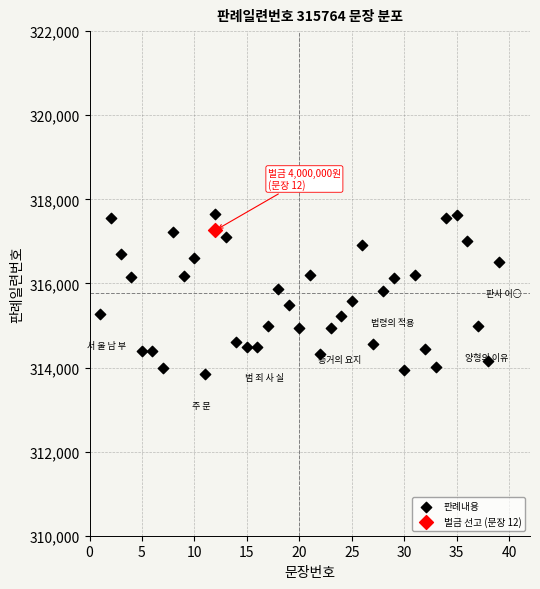

What are all the series names shown in the legend?

판례내용, 벌금 선고 (문장 12)